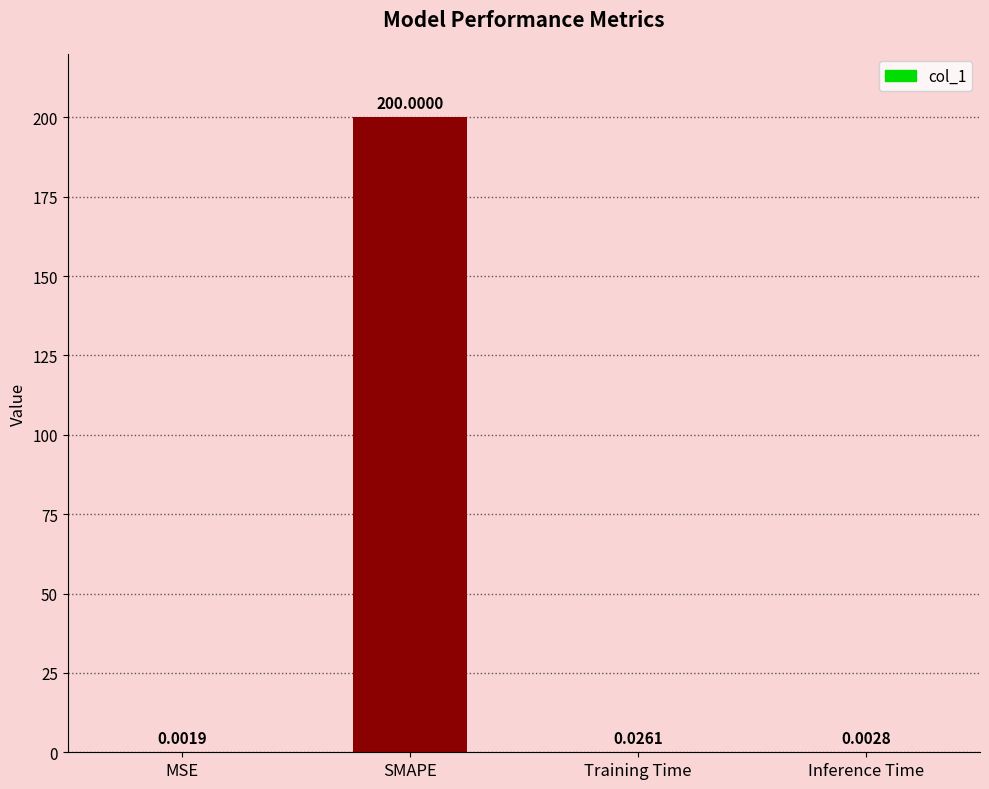

At which category does the chart reach its peak across all series?

SMAPE